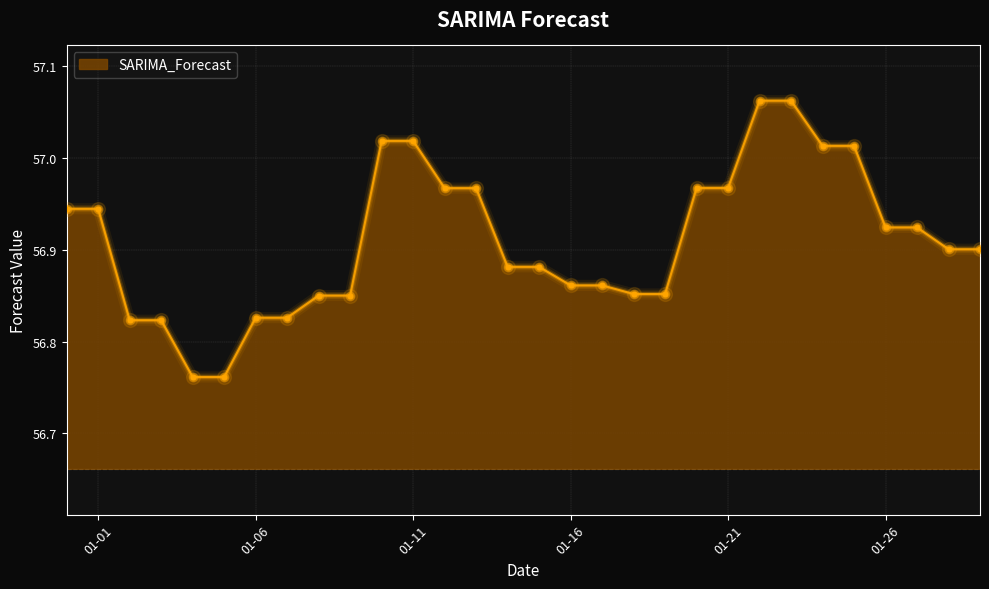

What is the difference between the maximum and minimum values?

0.3